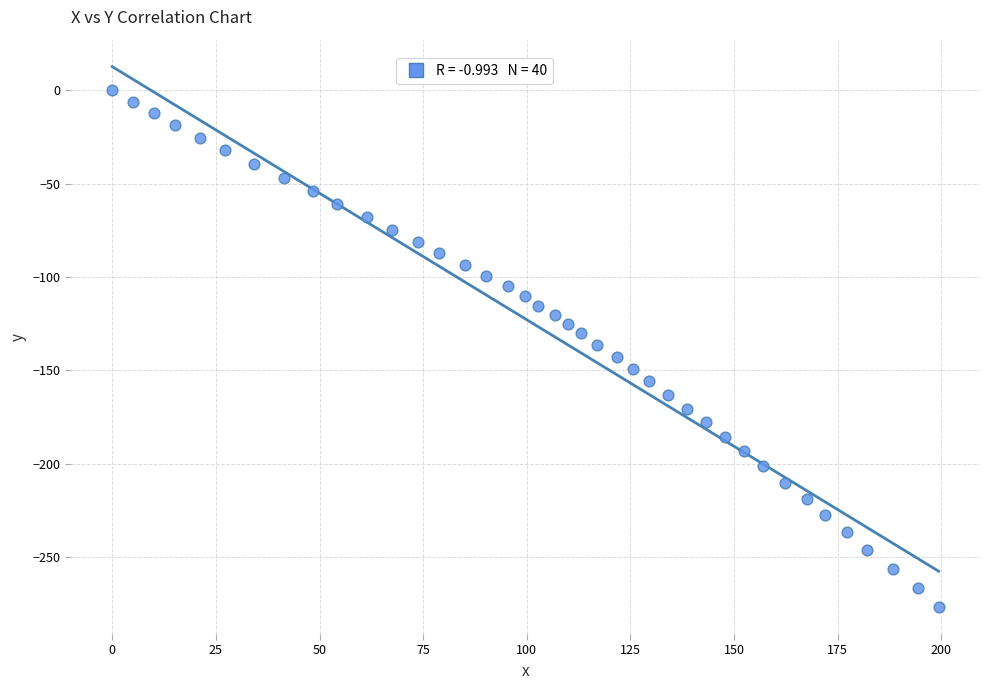

What is the range of Y values (max minus min)?

276.7